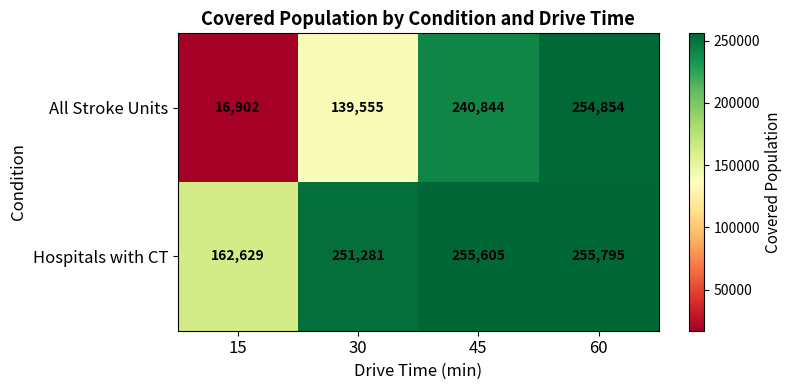

What is the total value across all series at 45?

496449